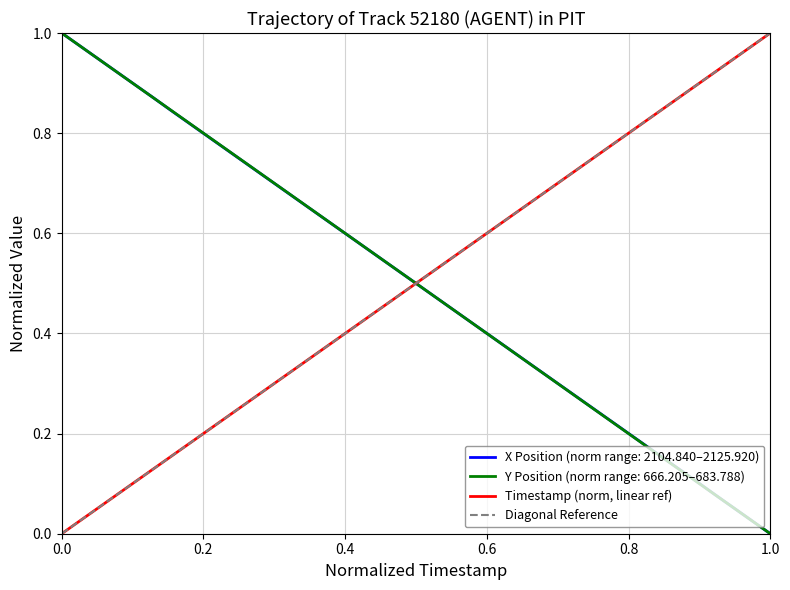

List the series in order of their peak value, lowest first.

X, Y, TIMESTAMP